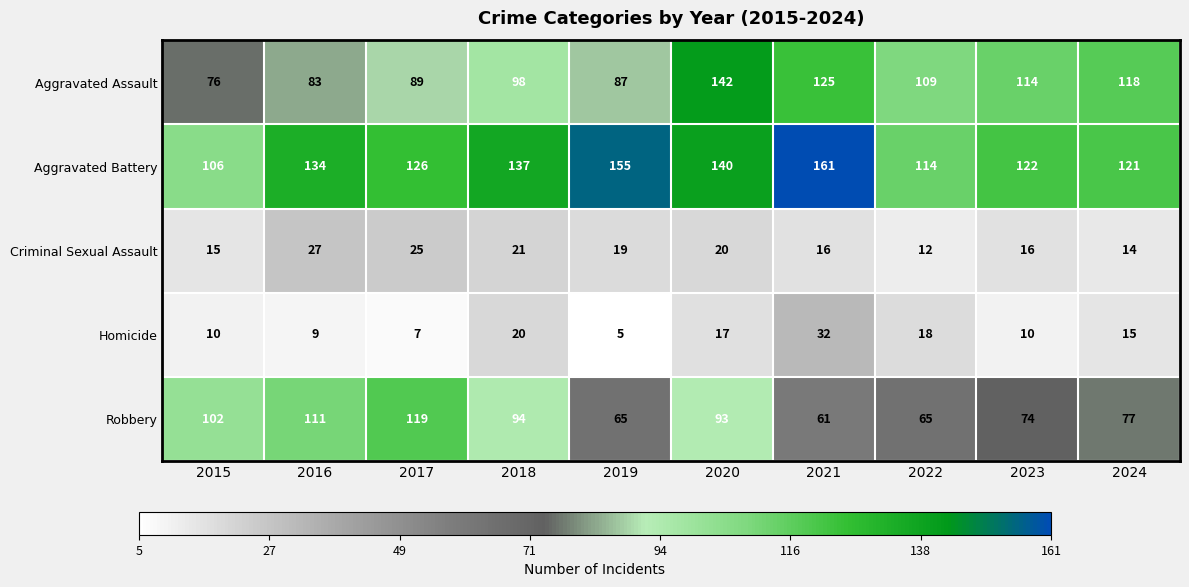

Which series has the largest total across all categories?

Aggravated Battery